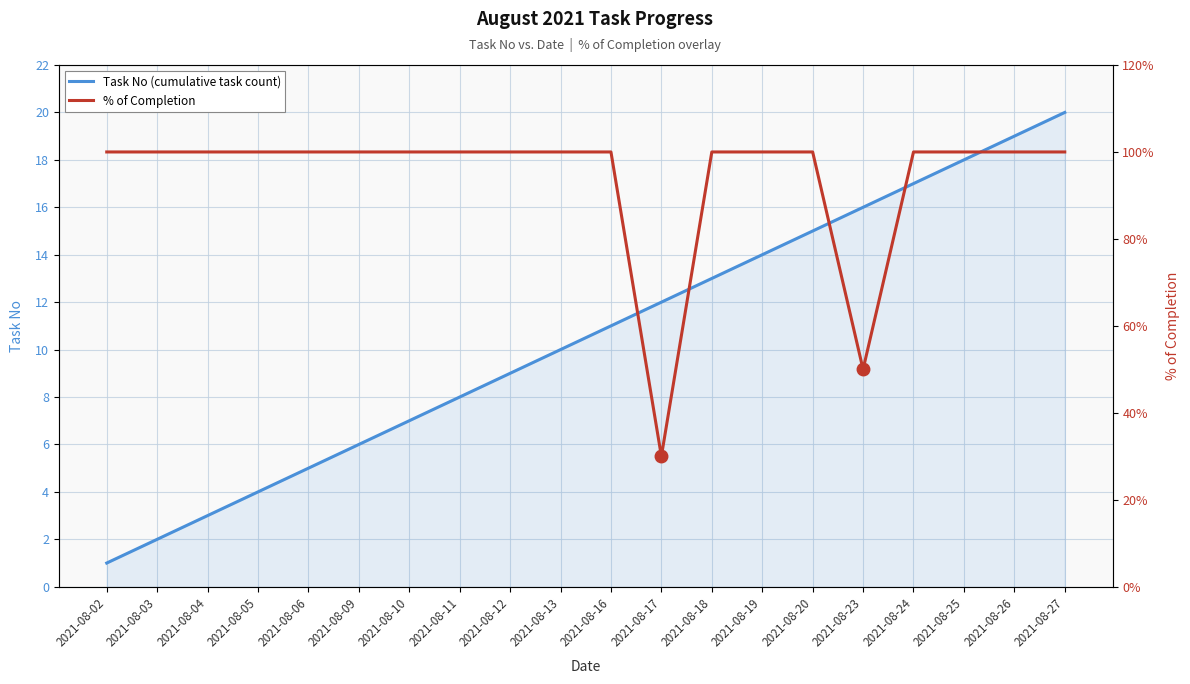

Rank the series by their average value, from lowest to highest.

Task No (cumulative task count), % of Completion